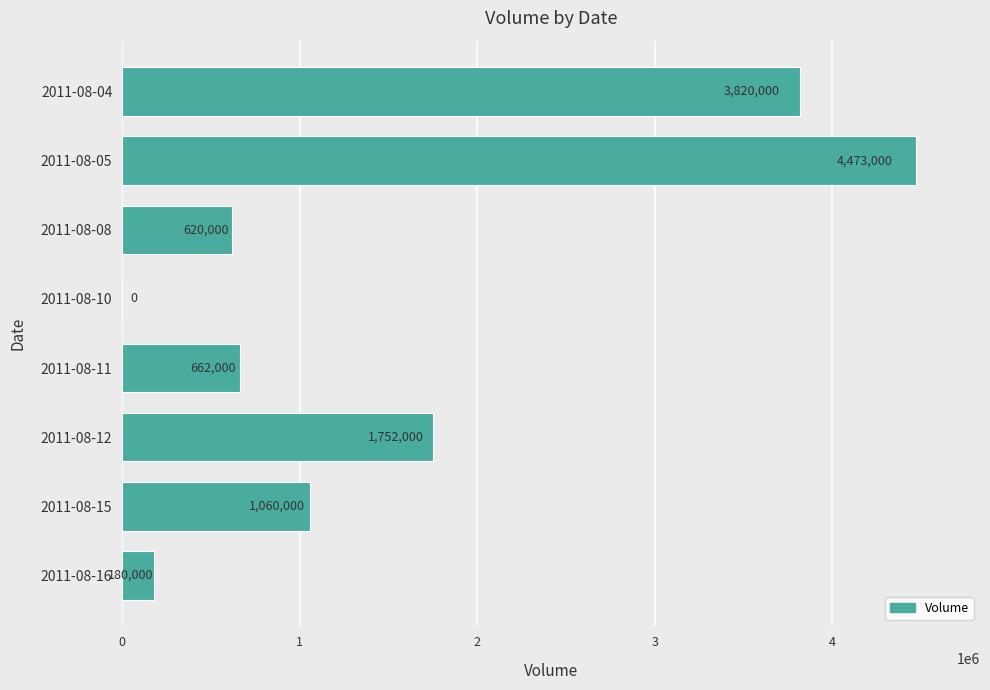

How many series are shown in this chart?

1